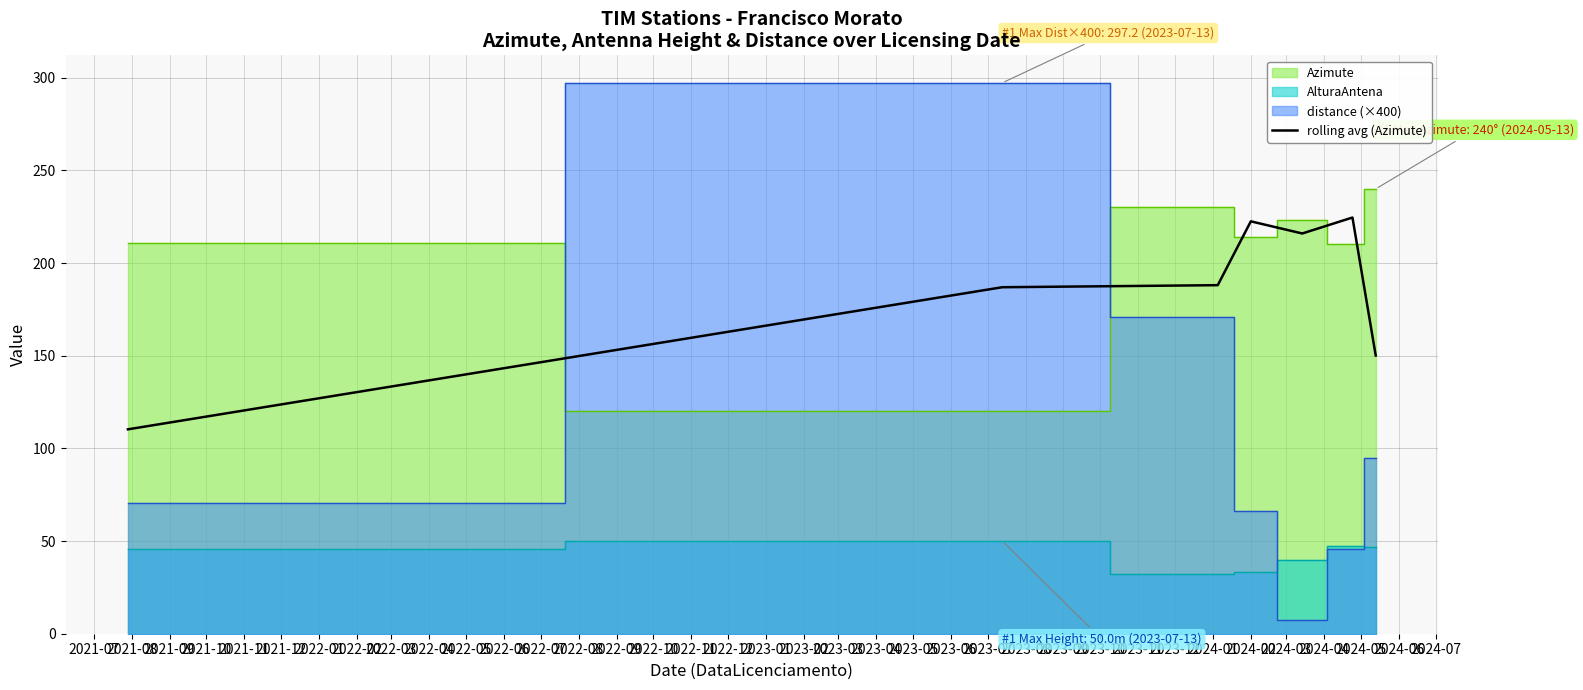

Reading right to left, list all the values displayed in this chart.

150.1	224.6	215.9	222.5	188.1	186.9	110.3